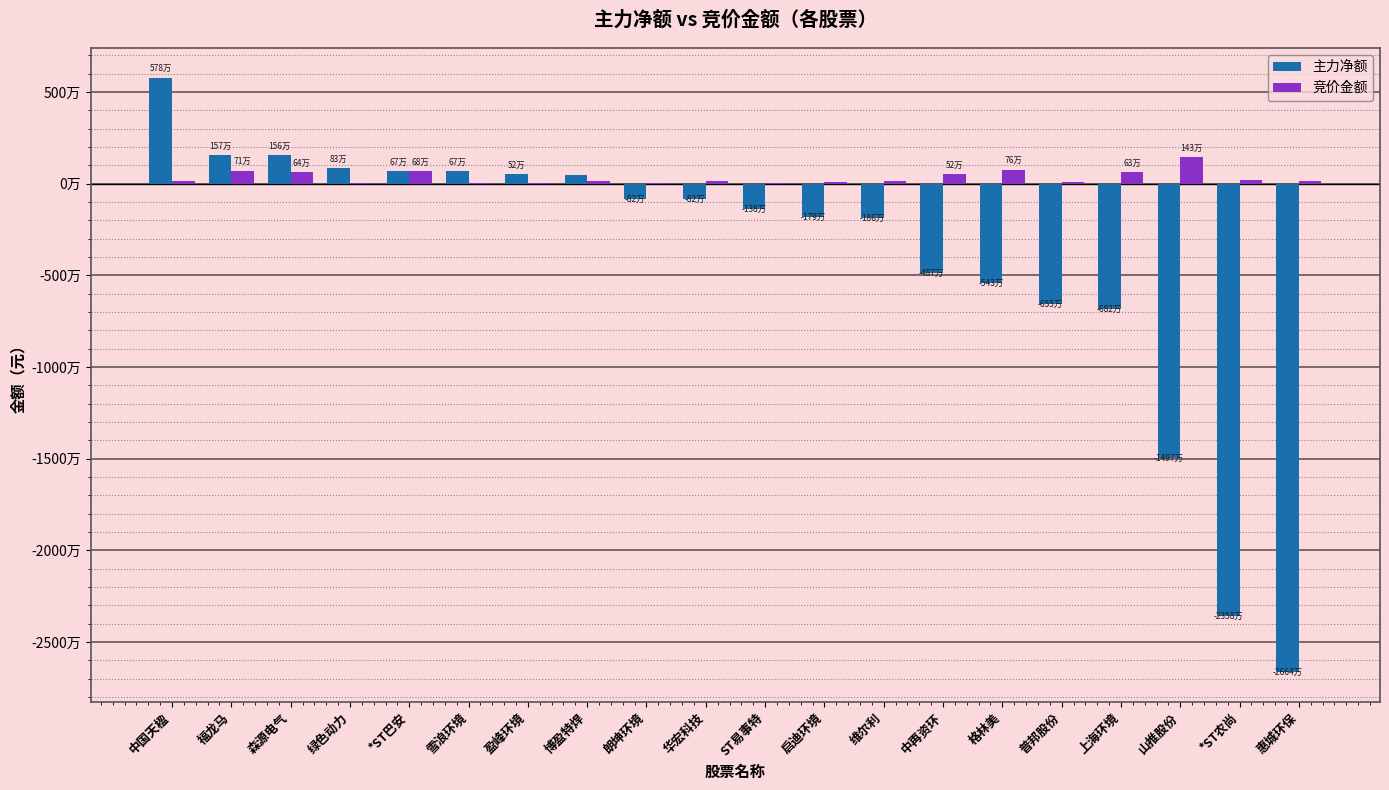

What are all the series names shown in the legend?

主力净额, 竞价金额